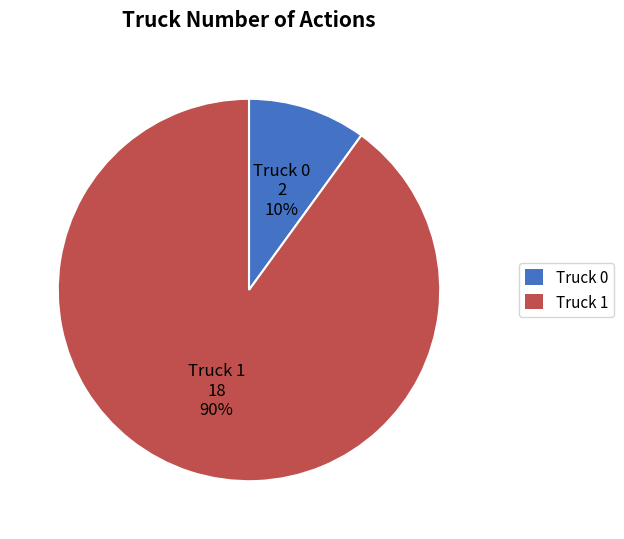

Which category has the smallest portion of the pie?

Truck 0